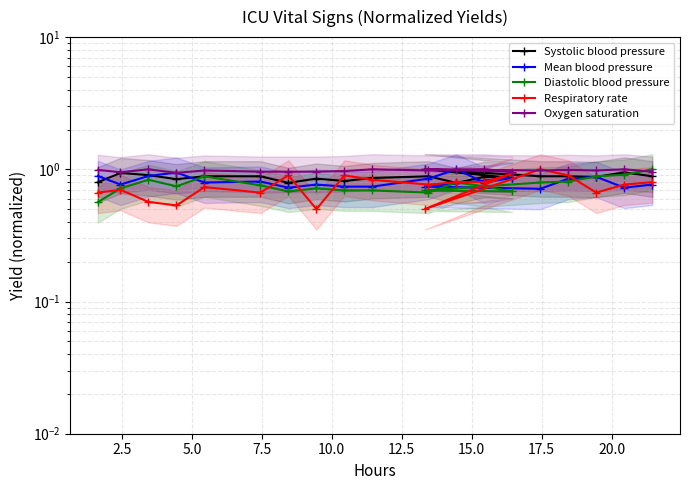

Does the chart have visible grid lines?

Yes